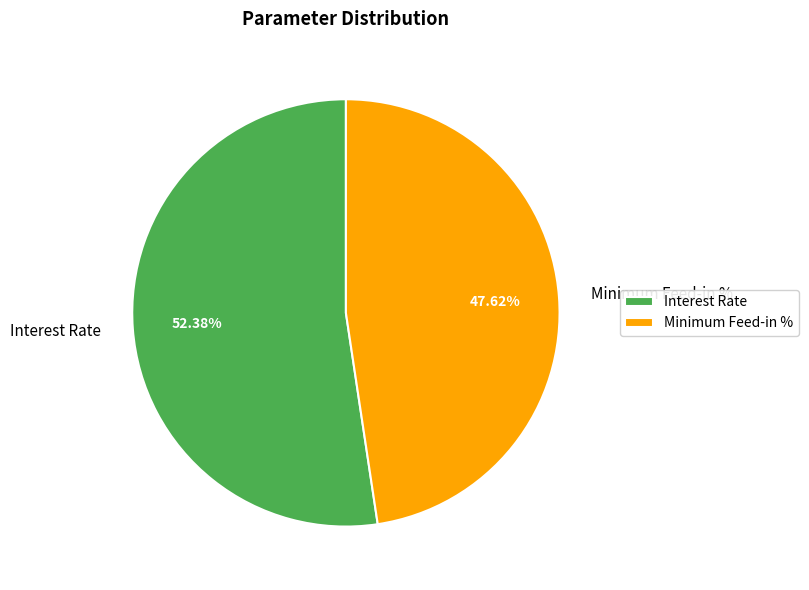

Is the sum of Interest Rate and Minimum Feed-in % greater than half?

Yes